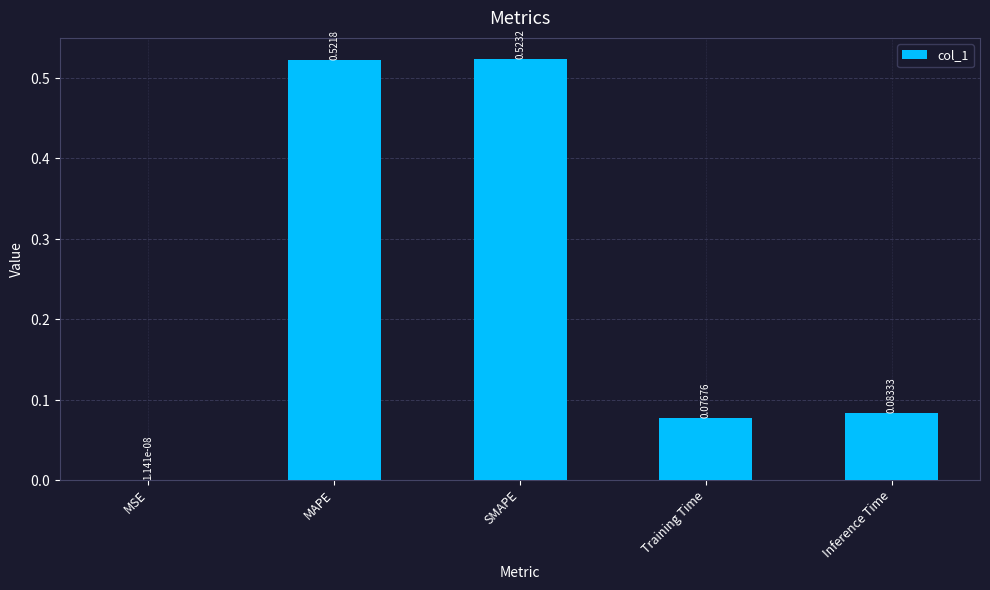

Which label corresponds to the largest value in the chart?

SMAPE